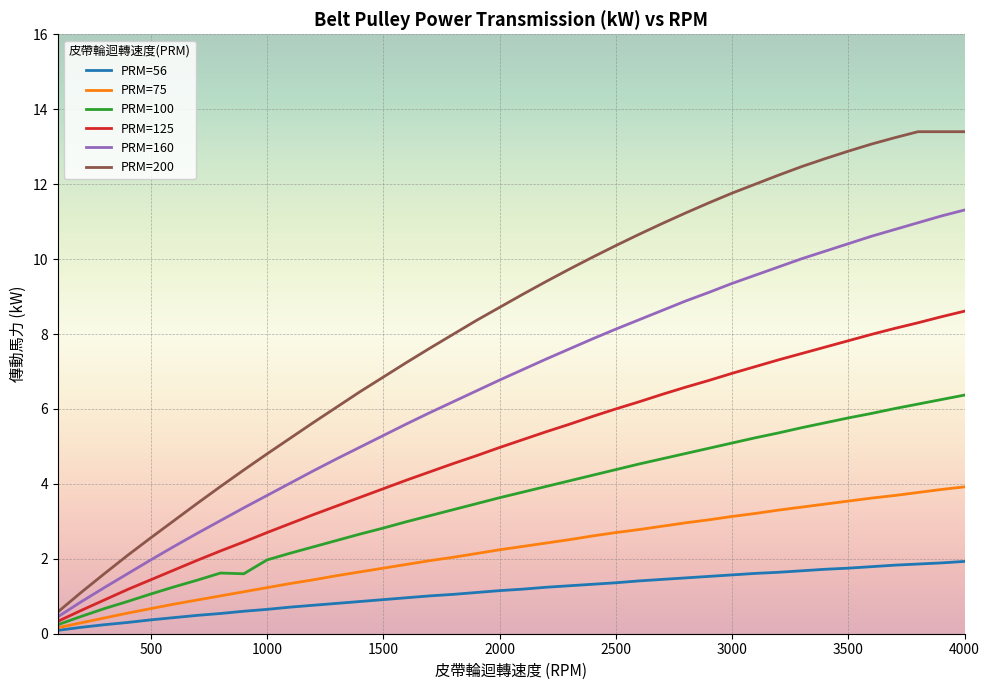

What is the greatest value displayed?

13.4